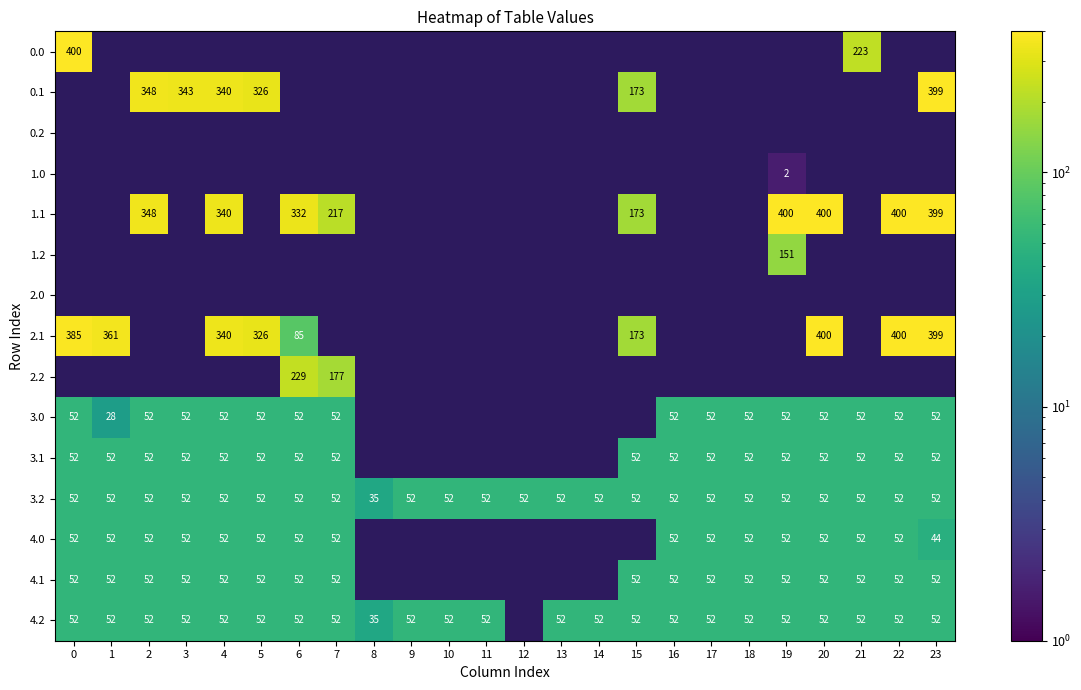

Is it true that 4.2 equals 52 at 15?

True